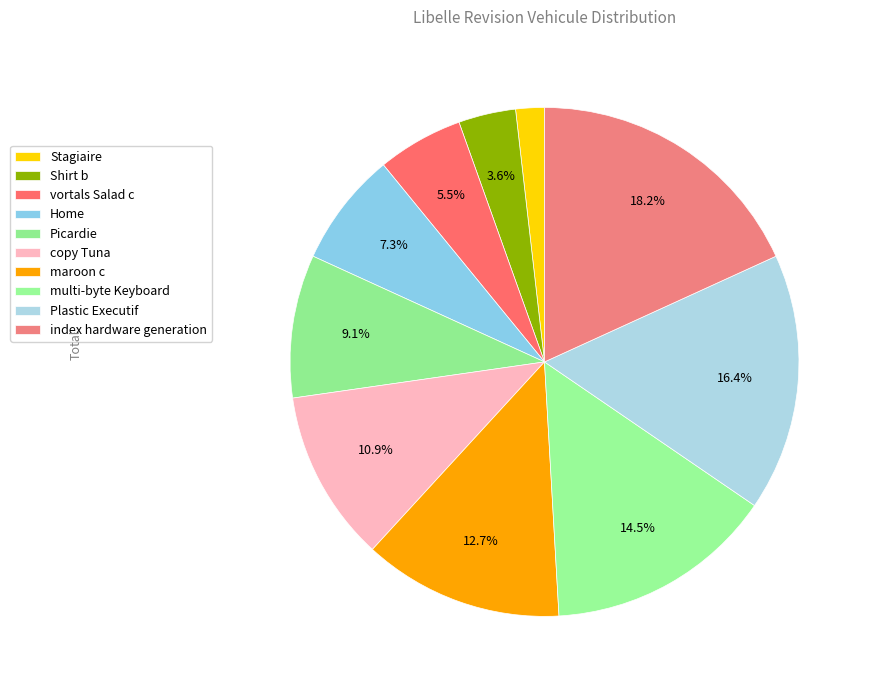

How many segments does this pie chart have?

10